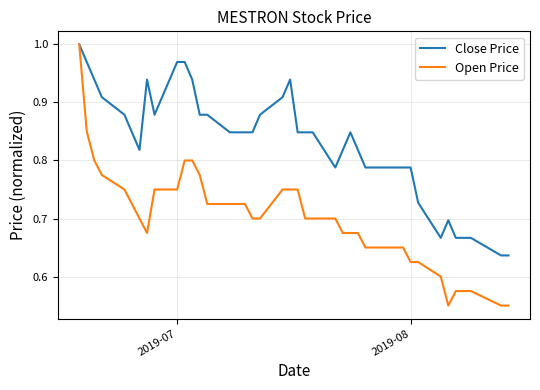

Does the chart display data point markers on the line(s)?

No